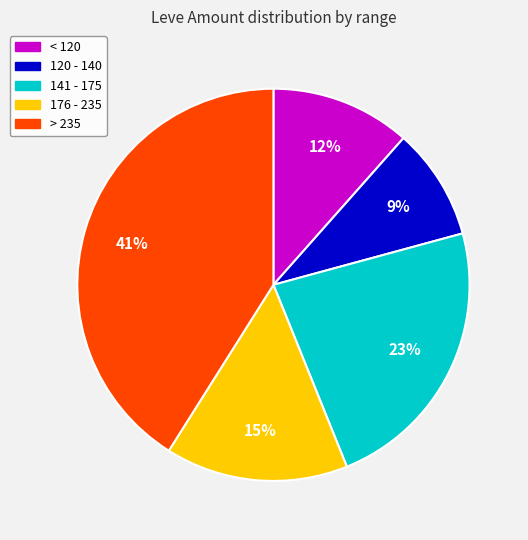

To the nearest percent, what is the average slice percentage?

20%